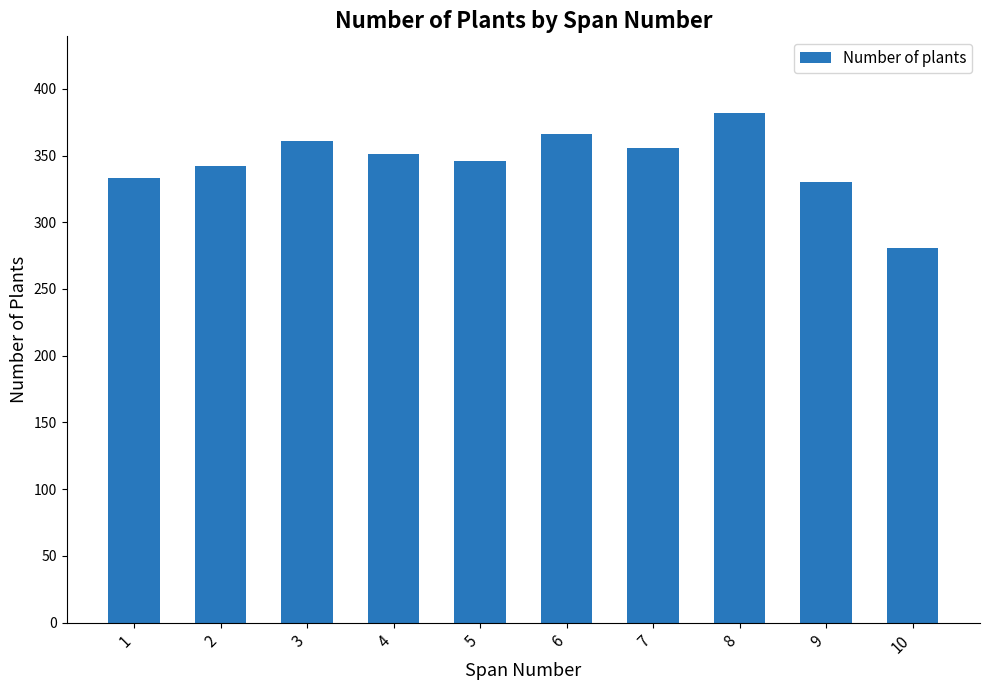

What is the difference between the values at 6 and 1?

33